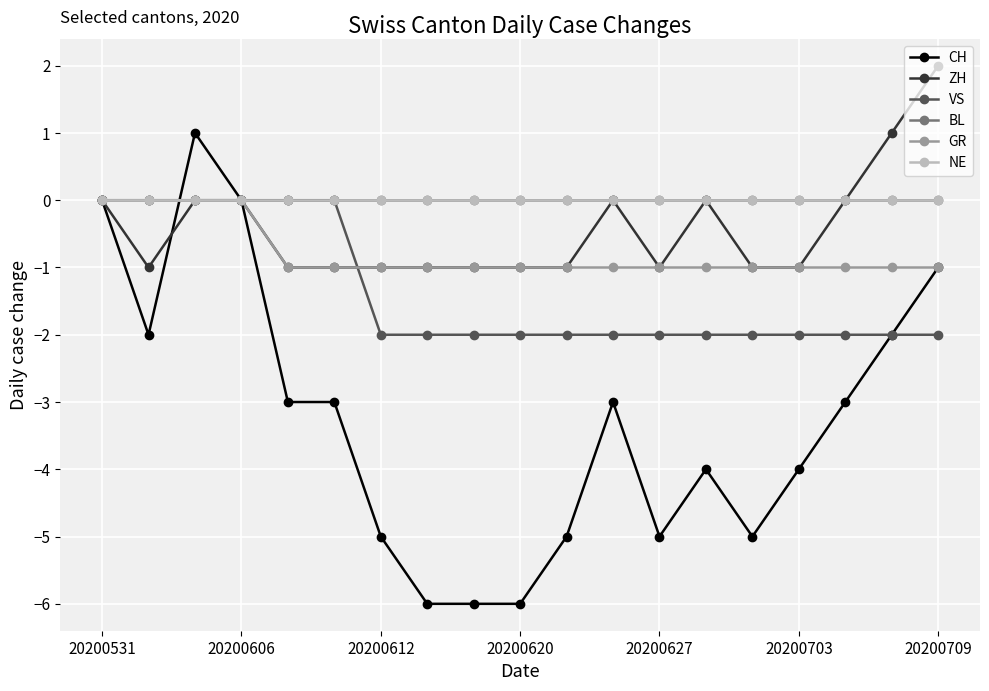

Is this an area chart (filled region under the line)?

No